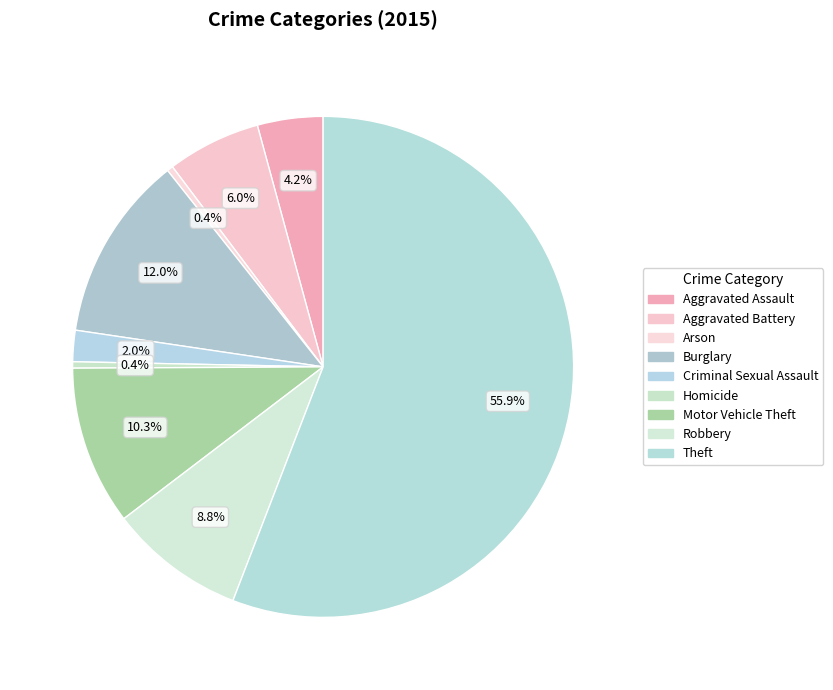

Which has a higher value, Aggravated Battery or Burglary?

Burglary